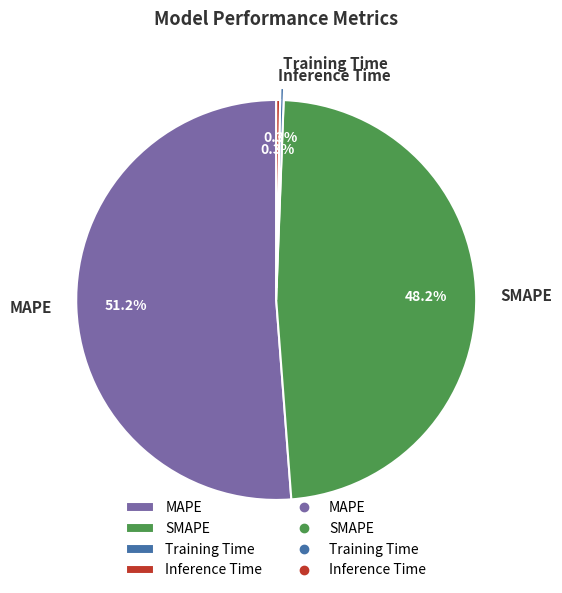

True or false: Inference Time accounts for 14% of the total.

False